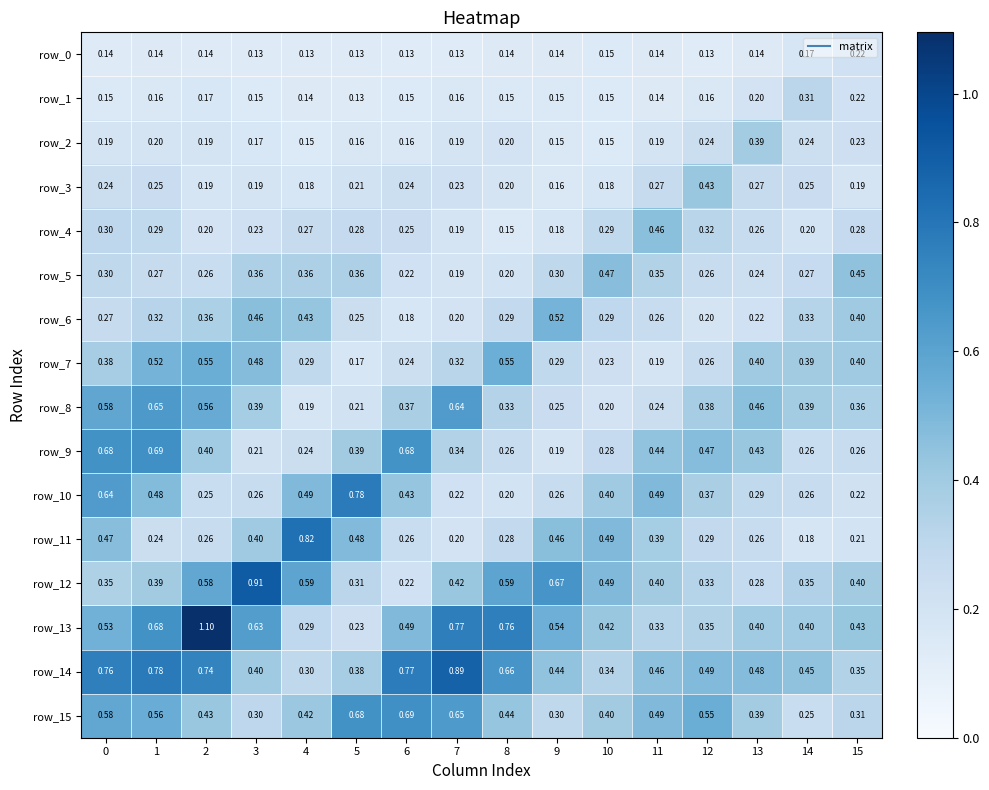

Is the value of row_14 at 6 greater than the value of row_6 at 12?

Yes